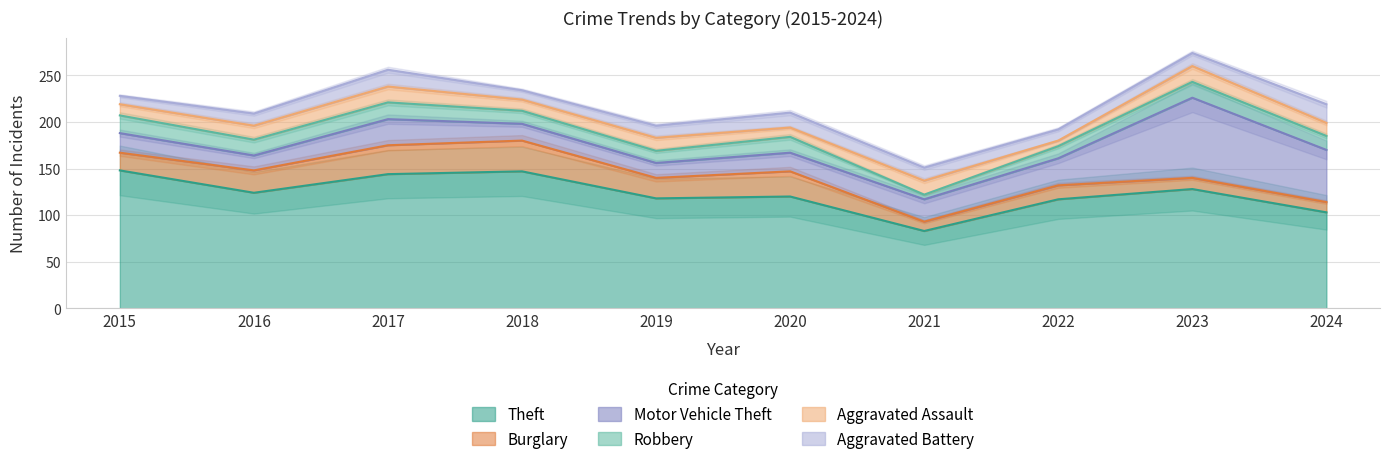

Where is the first local maximum for Robbery?

2017